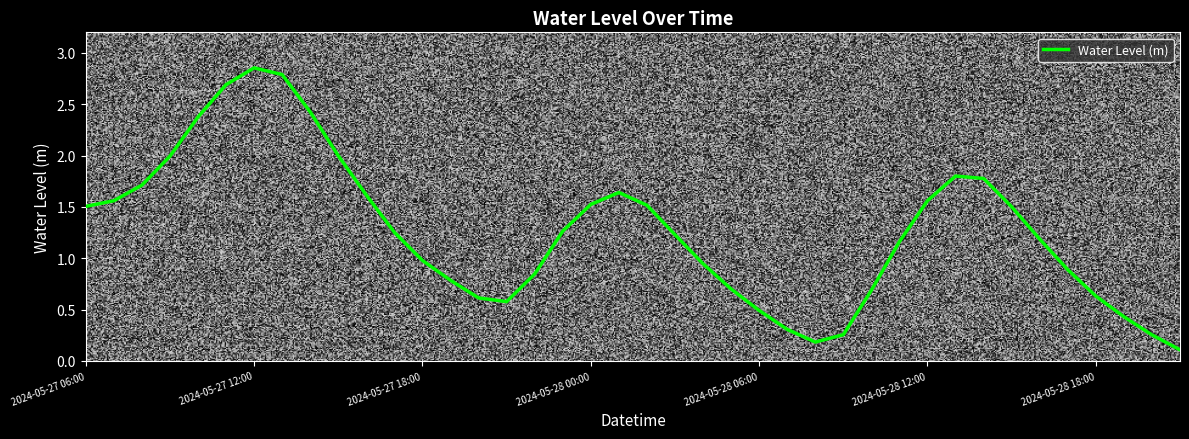

What is the difference between the maximum and minimum values?

2.7